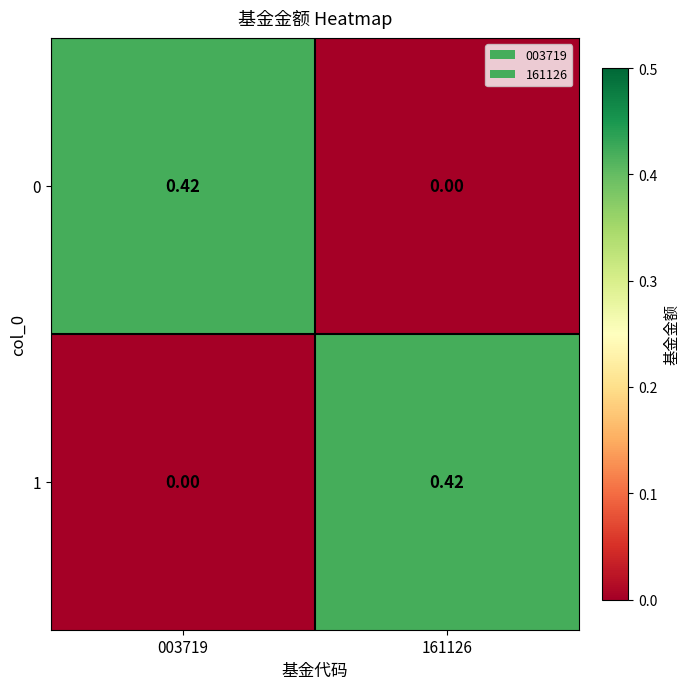

Reading right to left, extract all data points from this chart.

0: 161126=0.0	003719=0.4
1: 161126=0.4	003719=0.0